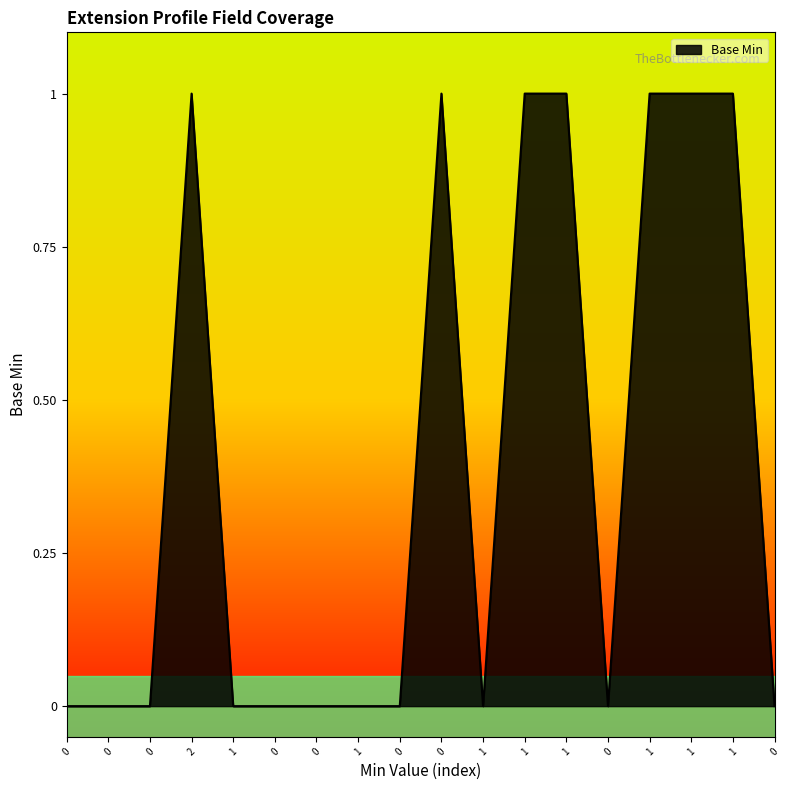

Reading right to left, what are all the values shown in this chart?

0	1	1	1	0	1	1	0	1	0	0	0	0	0	1	0	0	0